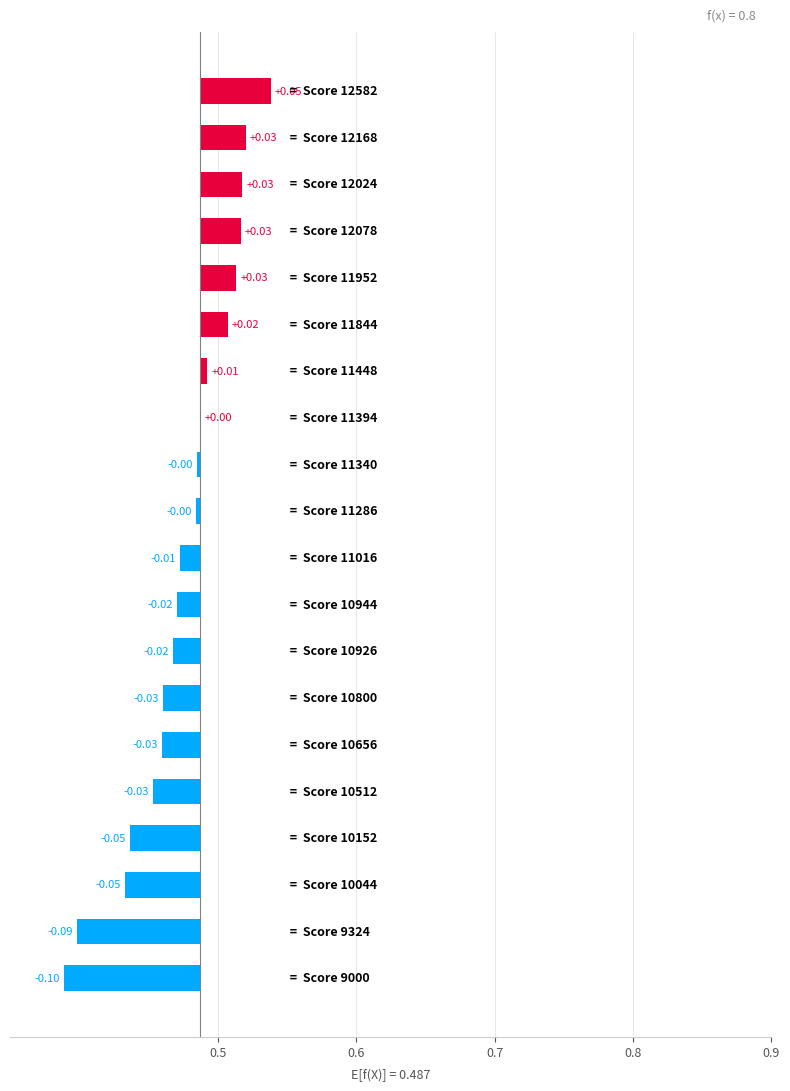

True or false: the data shows -0.0 at 14.

False